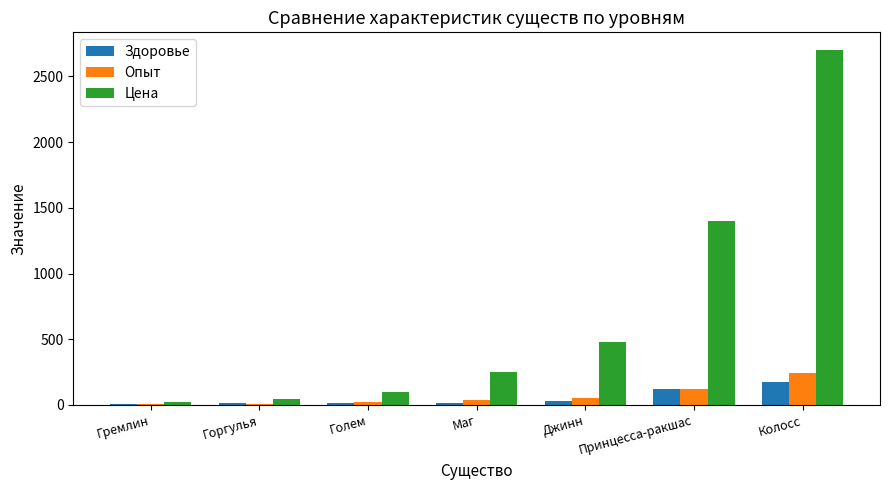

Which series changed the most between Маг and Джинн?

Цена